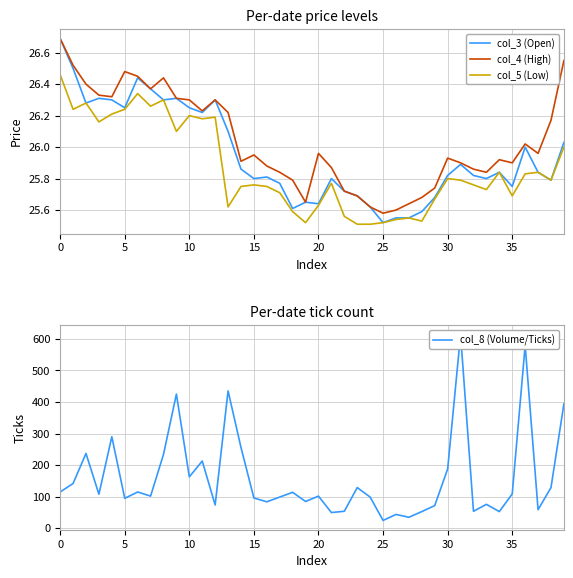

True or false: col_5 (Low) and col_4 (High) intersect in this chart.

False